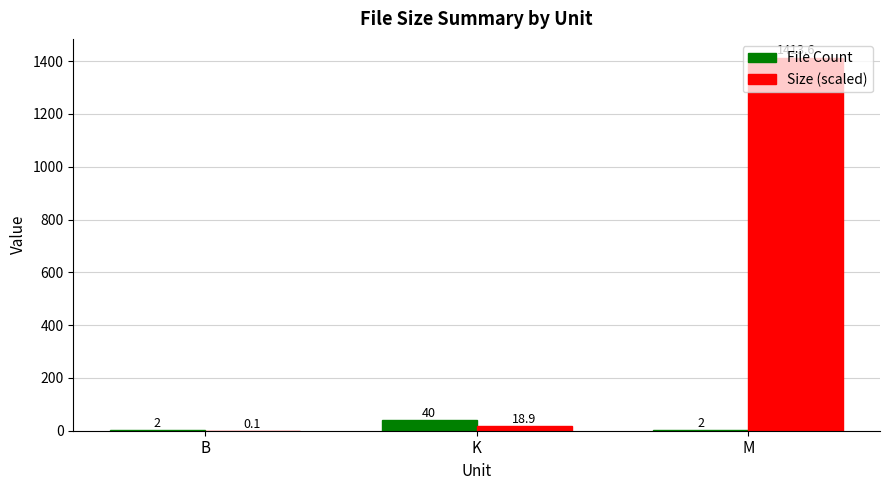

Reading left to right, extract all data points from this chart.

File Count: B=2.0	K=40.0	M=2.0
Size (scaled): B=0.1	K=18.9	M=1413.6